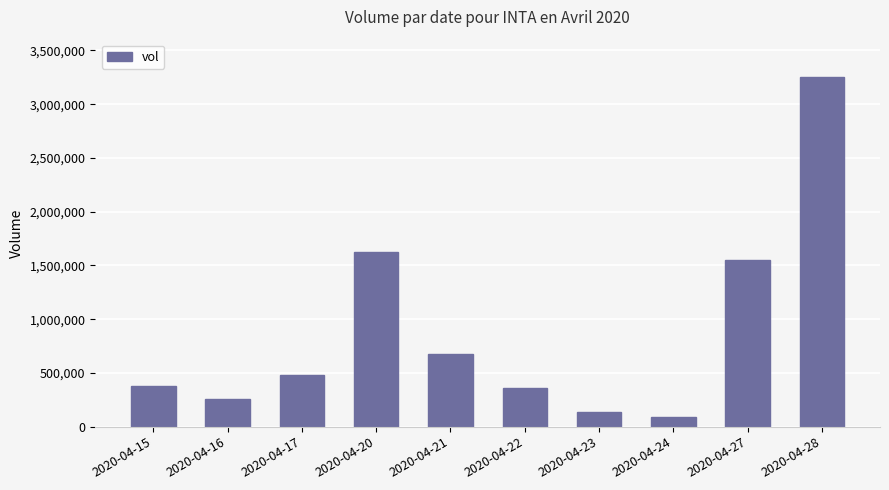

What is the value of the 6th bar from the left?

362000